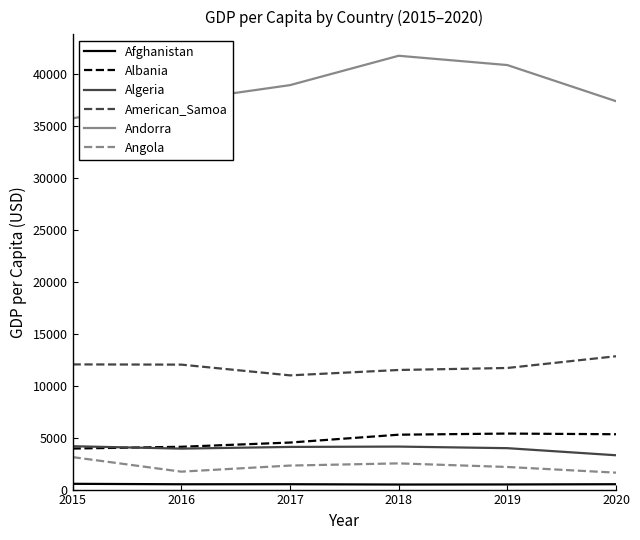

What is the maximum value shown in the chart?

41793.3